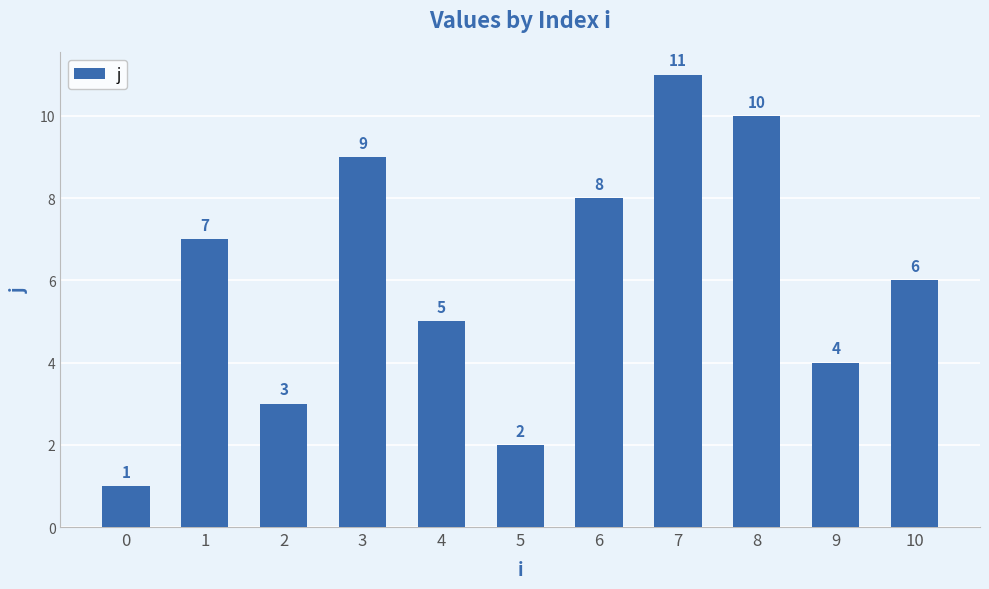

Which has a higher value, 7 or 10?

7